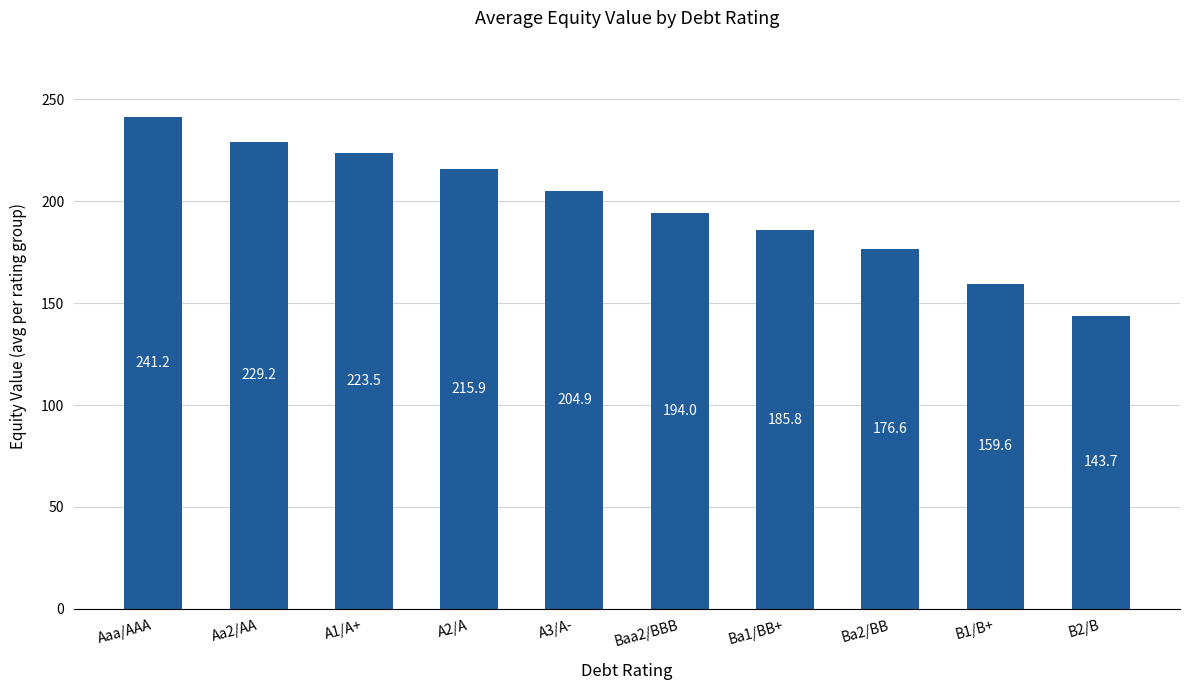

What is the label of the 3rd bar from the right?

Ba2/BB